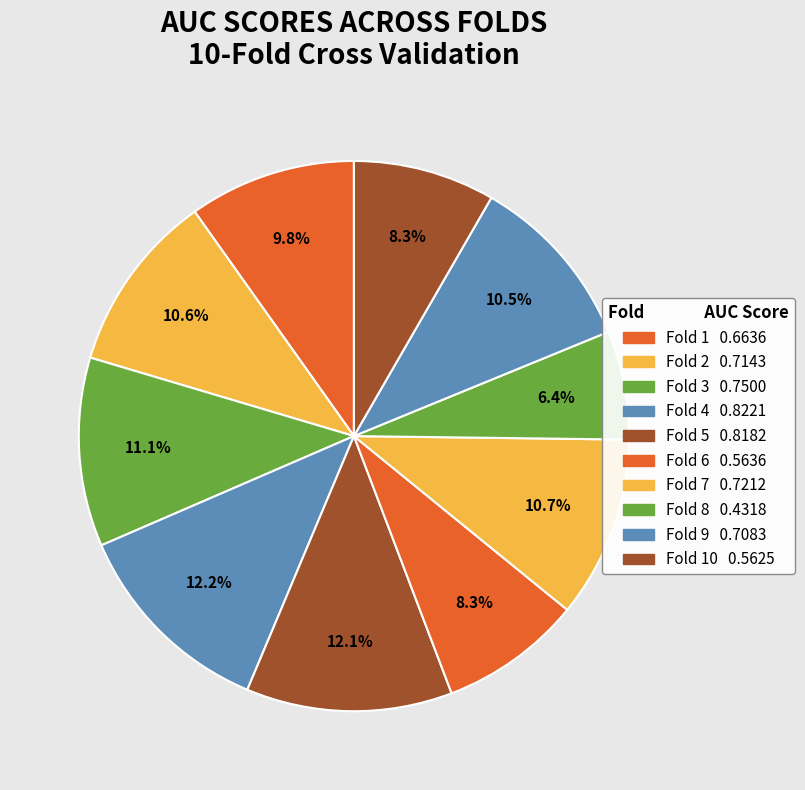

How many slices are in this pie chart?

10